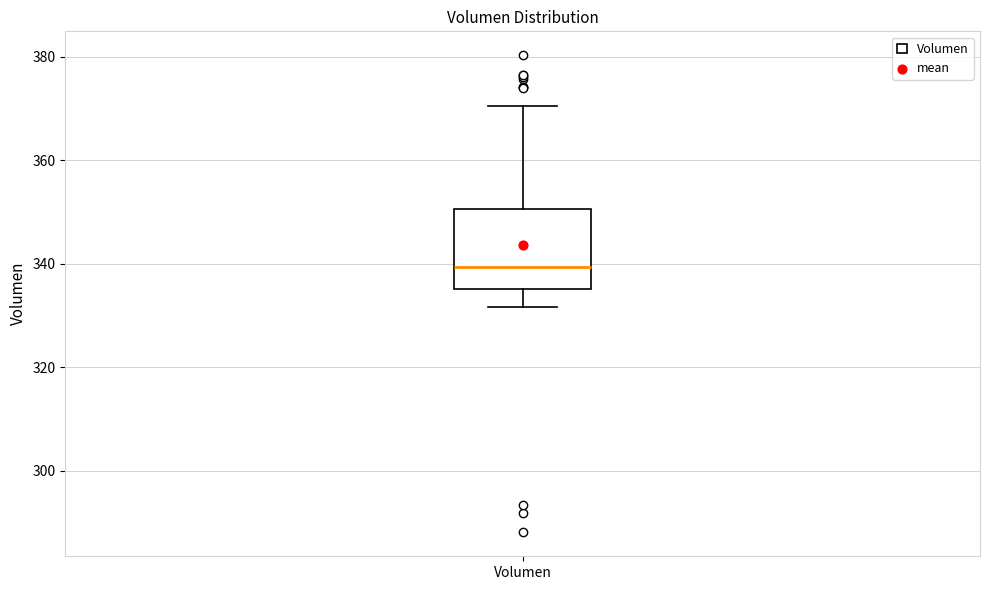

Transcribe this box plot: give where the median line is, the range the box spans, and where the two whiskers end, as read against the y-axis. The values are not printed on the chart, so give them approximately, as read against the axis.

median 340, box 336 to 350, whiskers 332 to 370